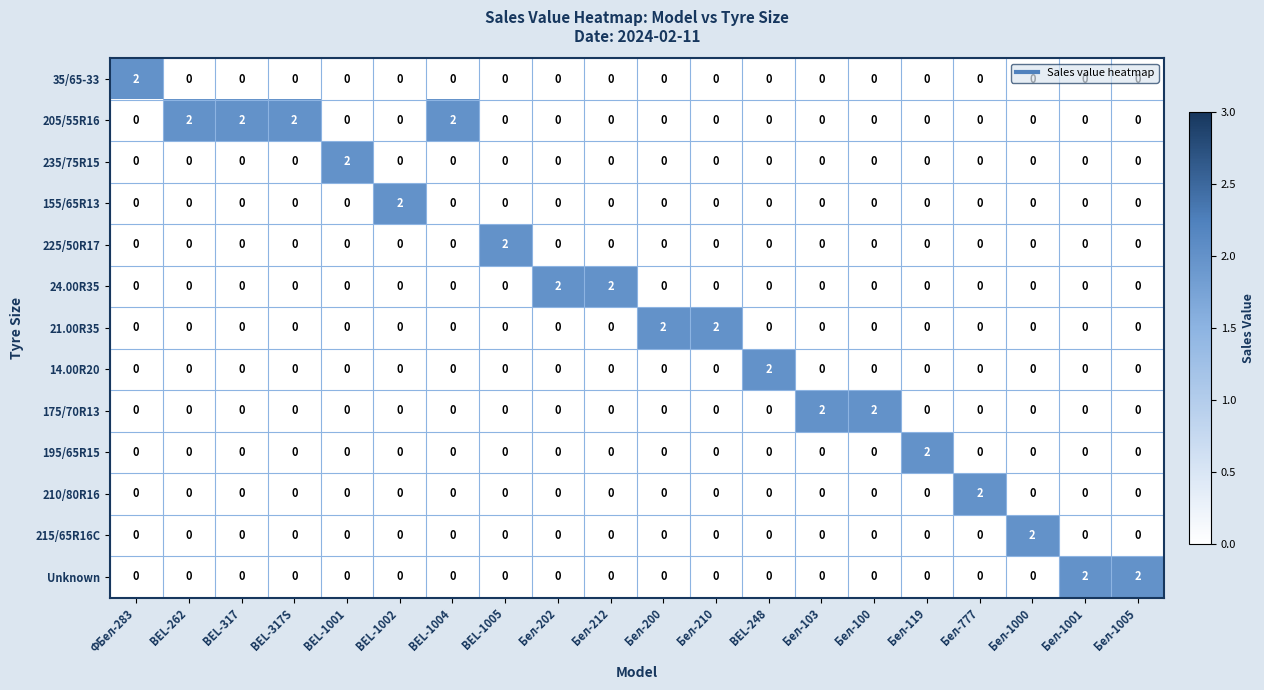

The 24.00R35 series shows 0 at BEL-1002. True or false?

True